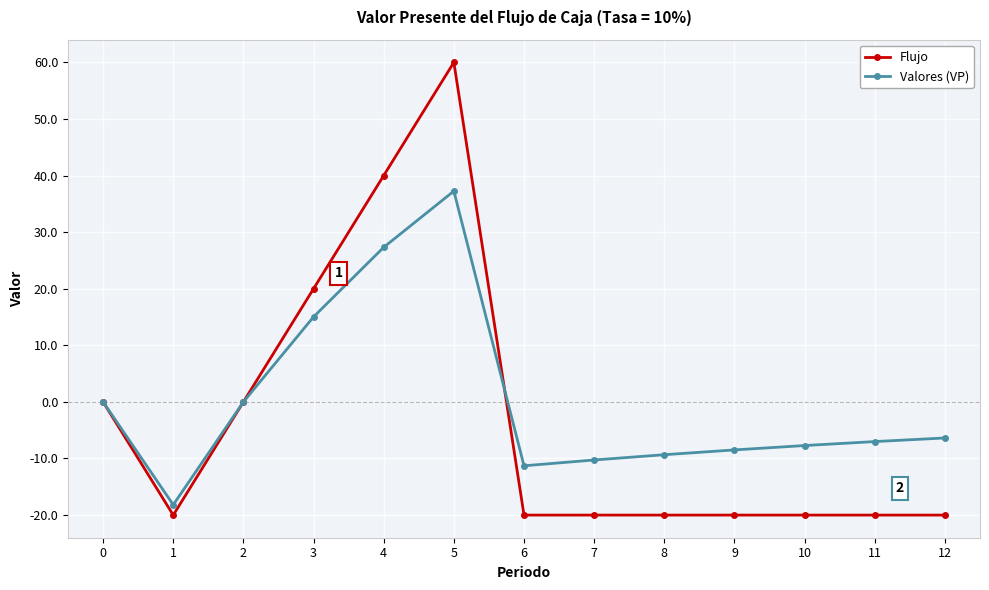

Which series has the largest total across all categories?

Valores (VP)